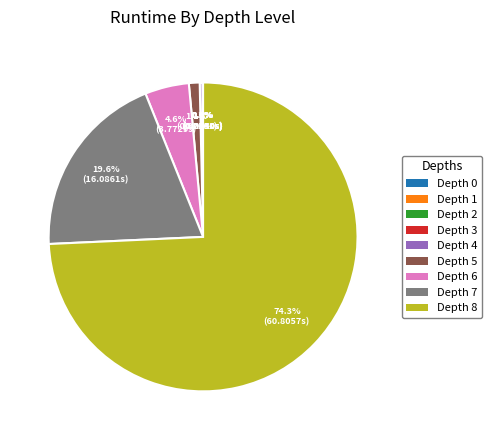

To the nearest percent, what is the difference between the largest and smallest slice percentages?

74%